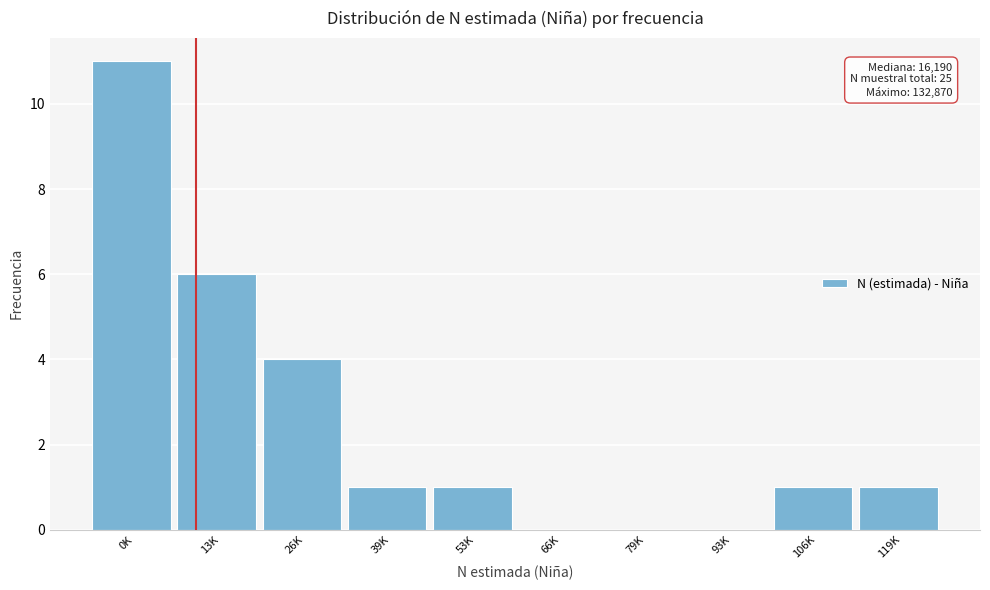

Reading left to right, what are all the values shown in this chart?

0K=11	13K=6	26K=4	39K=1	53K=1	66K=0	79K=0	93K=0	106K=1	119K=1